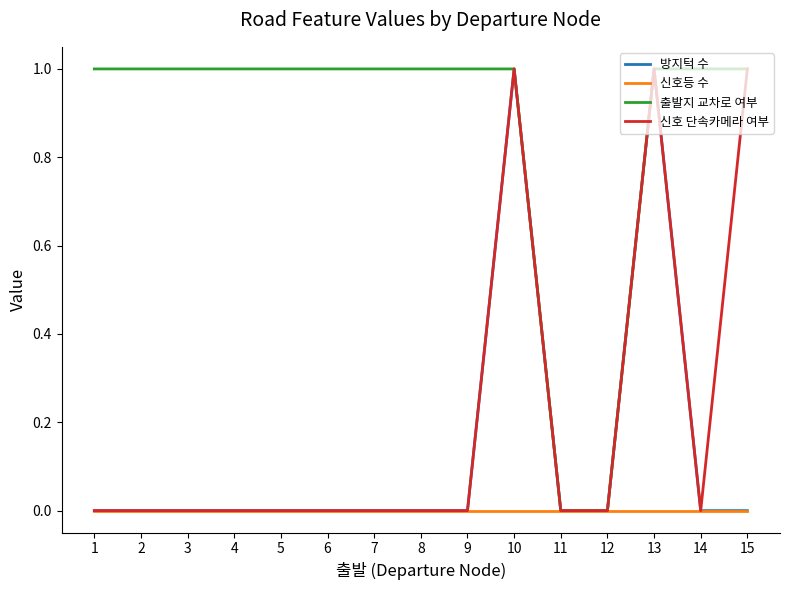

The 신호등 수 series shows 0 at 6. True or false?

True